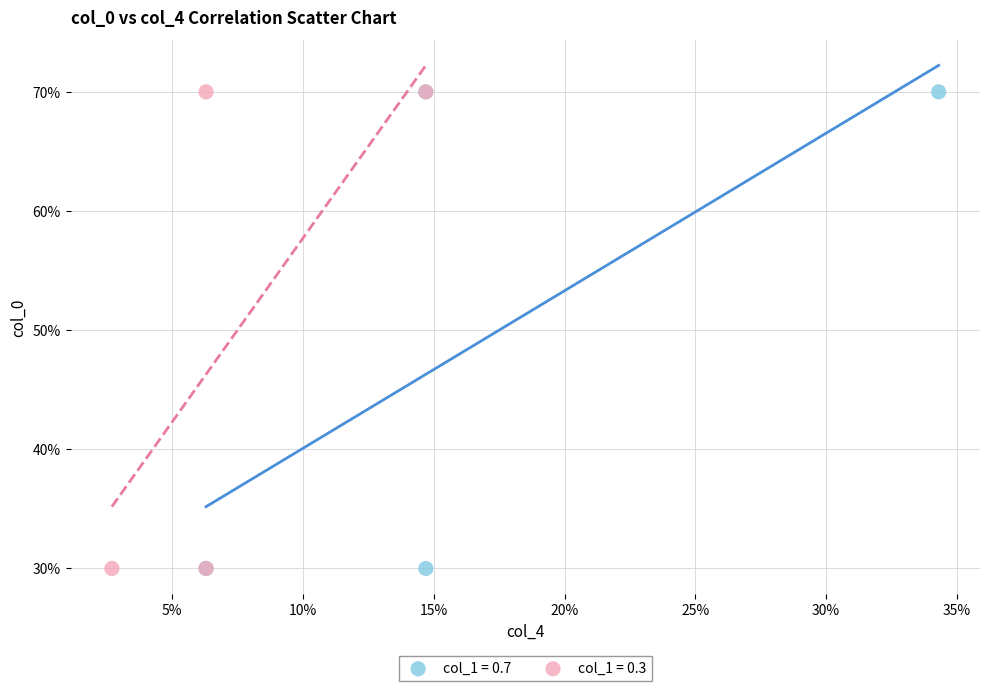

What are all the series names shown in the legend?

col_1 = 0.7, col_1 = 0.3